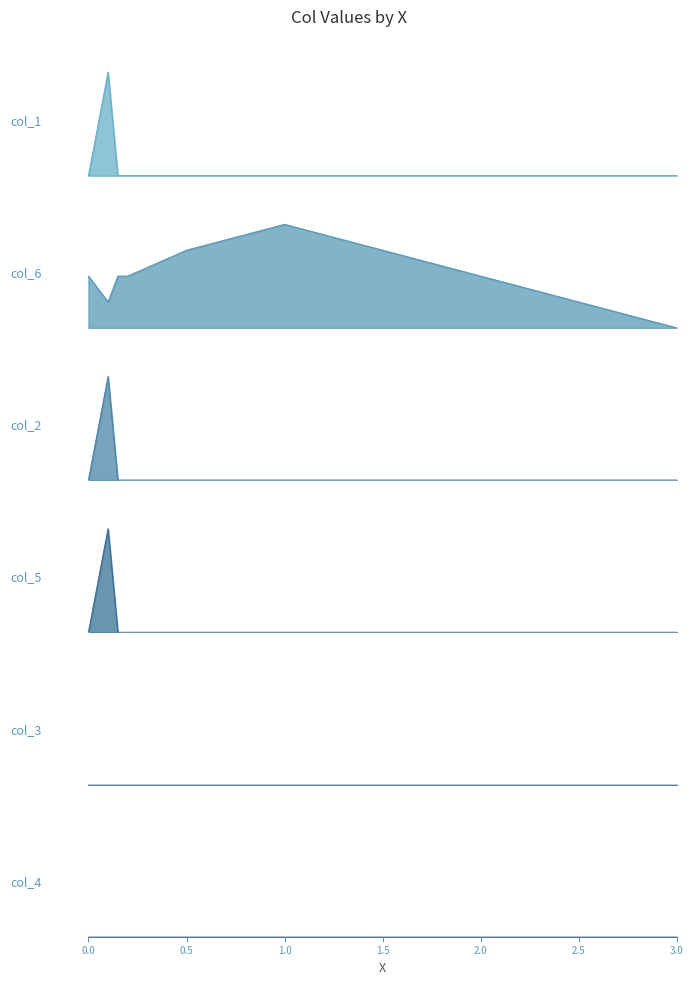

Which series has the largest range (max minus min)?

col_5